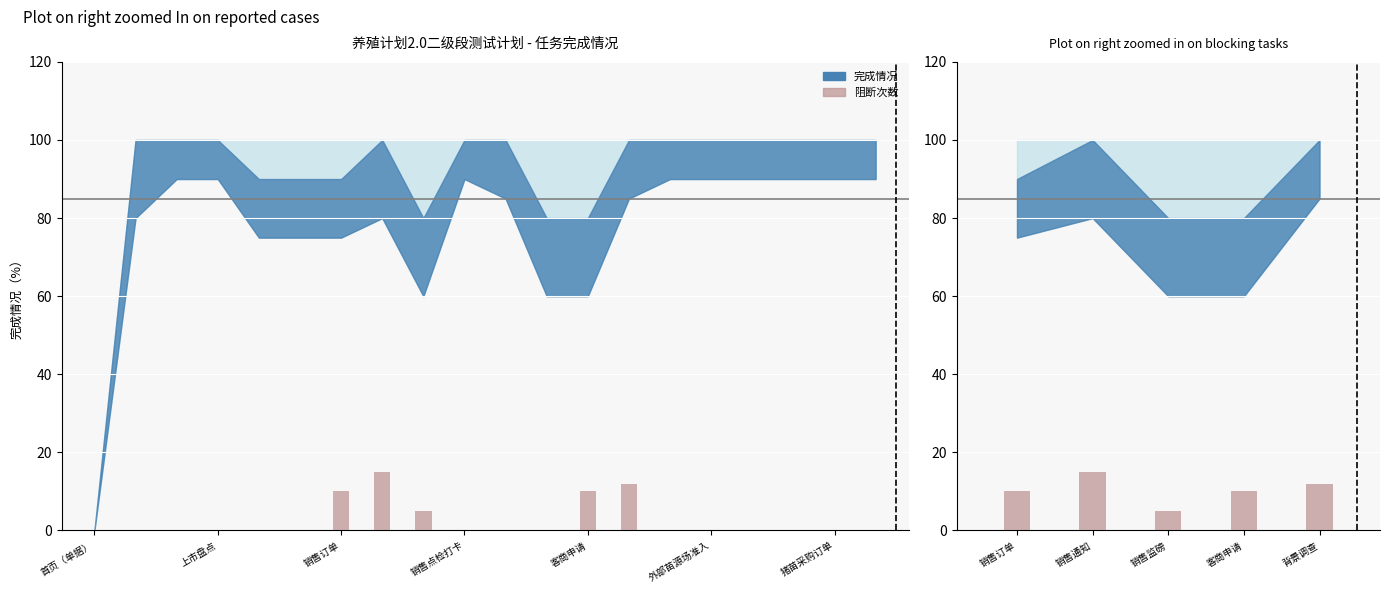

Which has a higher value, 销售通知 or 背景调查?

销售通知